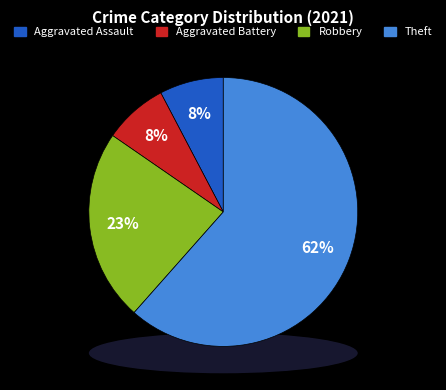

Combined, do Aggravated Battery and Robbery account for over 50%?

No